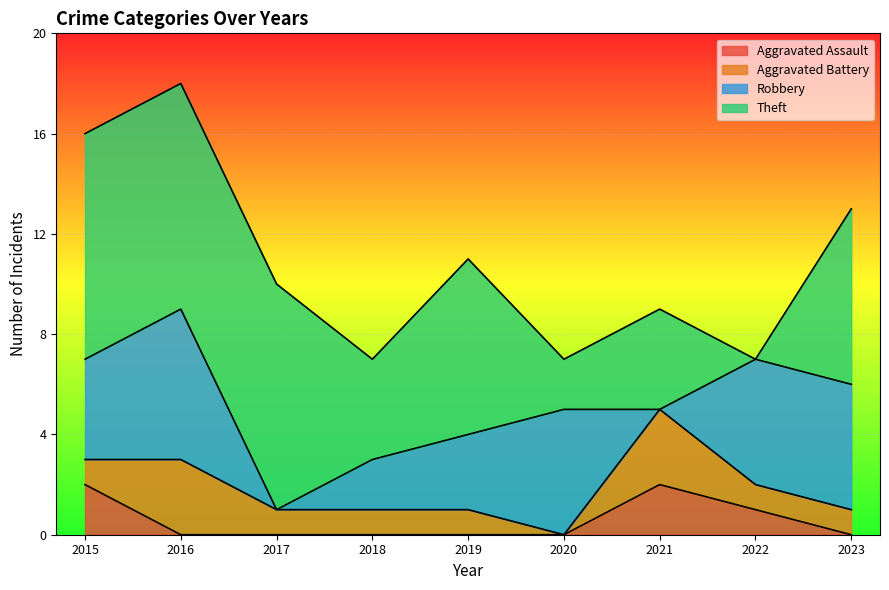

What is the highest value of the Aggravated Assault series?

2